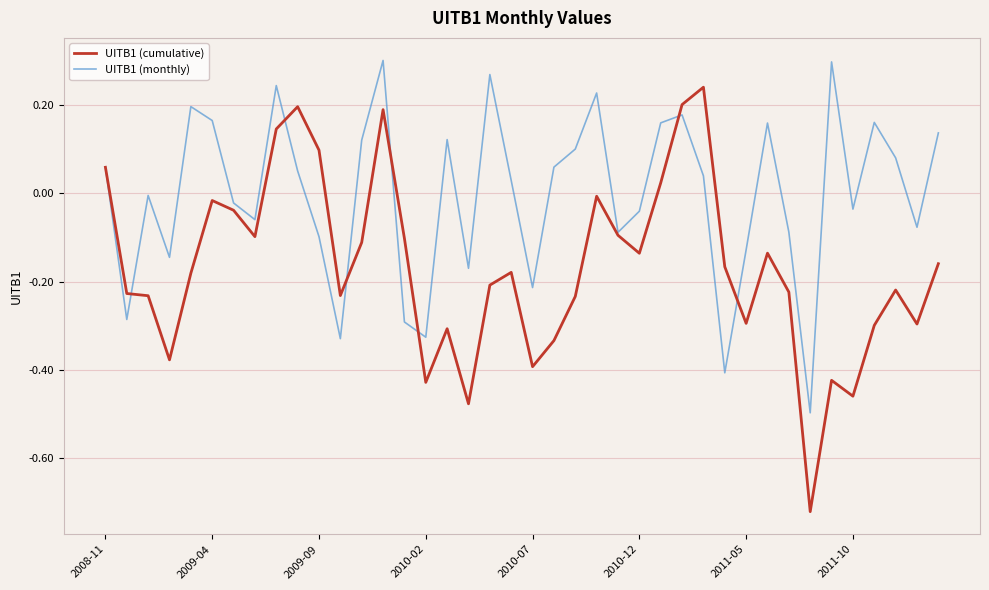

Rank the series by their maximum value, from lowest to highest.

UITB1 (cumulative), UITB1 (monthly)